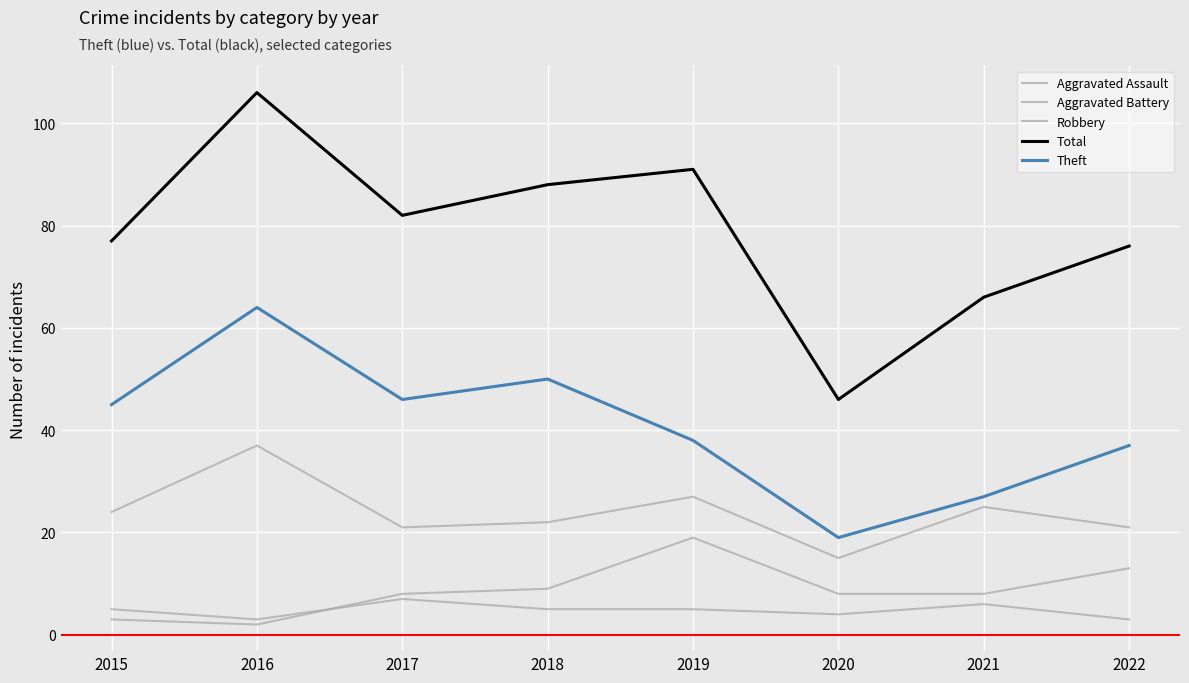

What value does the Aggravated Battery series have at 2021?

8